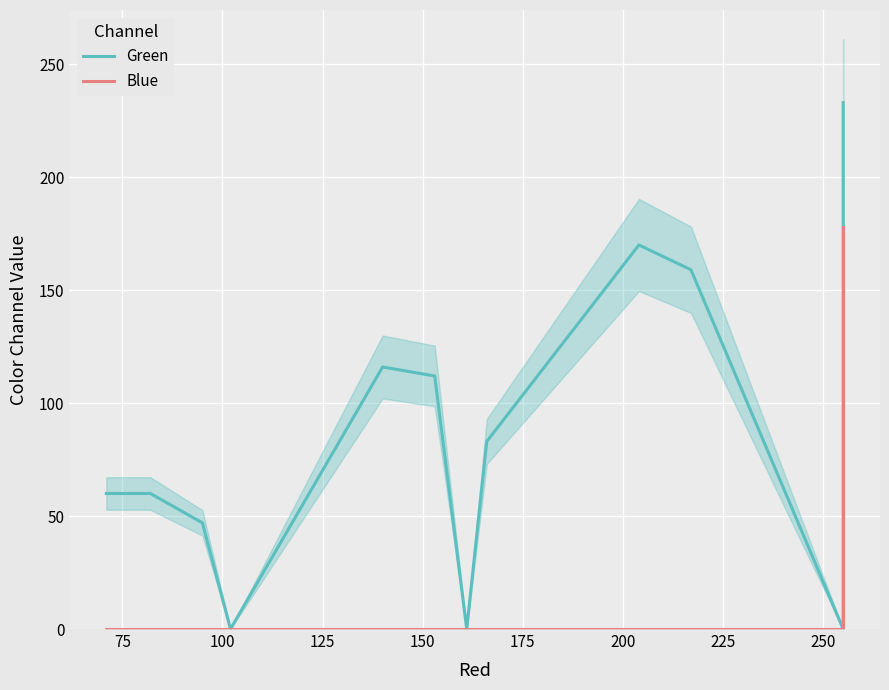

List the series in order of their peak value, highest first.

Green, Blue